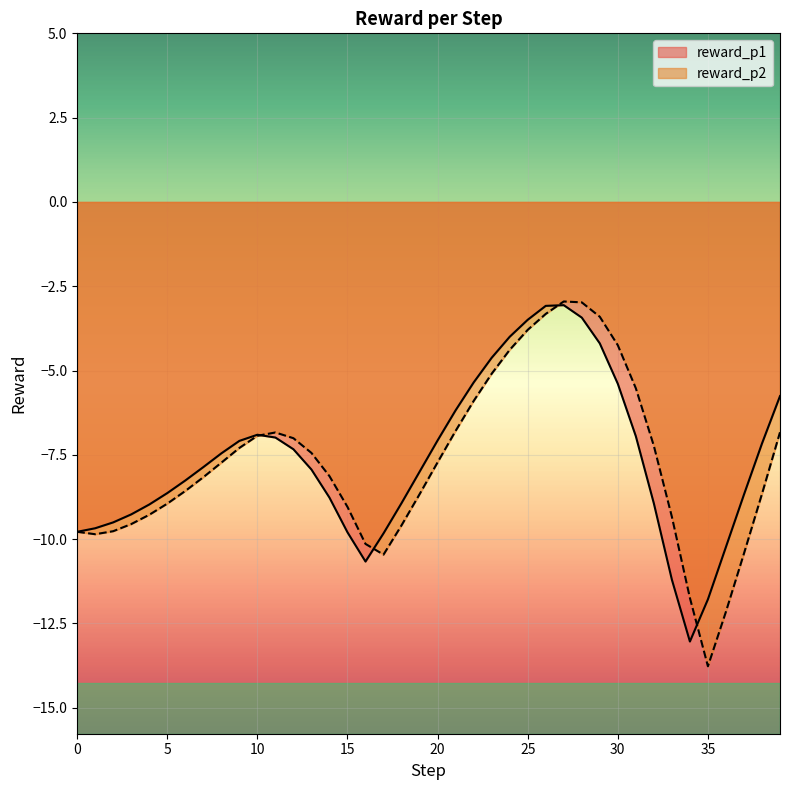

What is the sum of all reward_p2 values?

-309.4